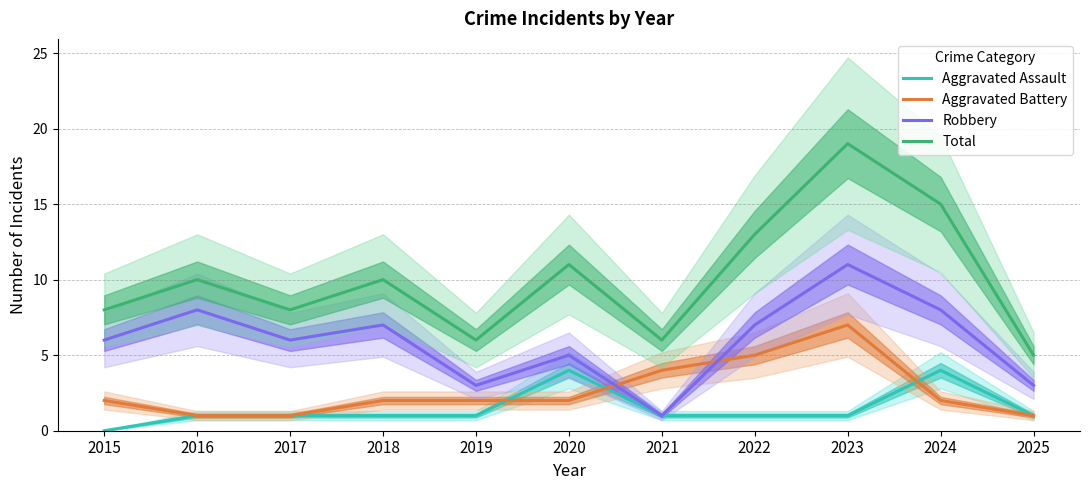

At 2016, list the series in order from smallest to largest.

Aggravated Assault, Aggravated Battery, Robbery, Total